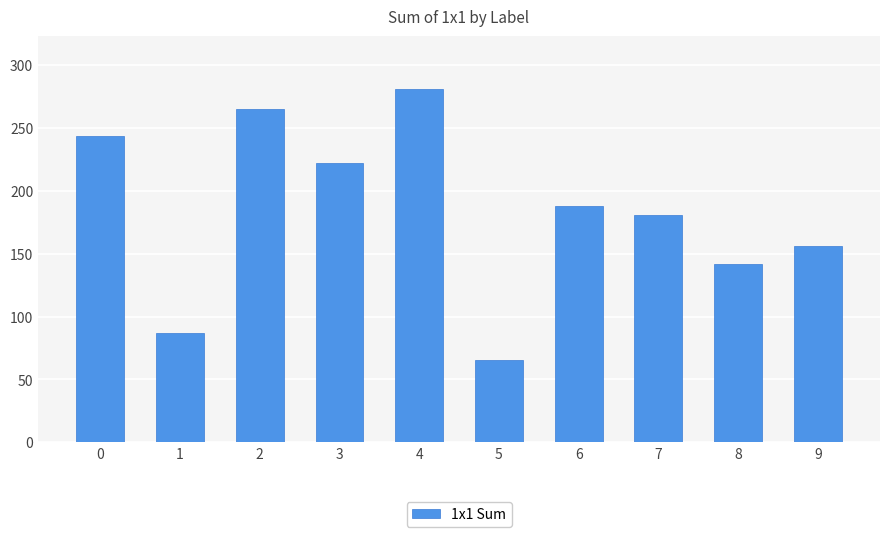

Rank the categories by value from lowest to highest.

5, 1, 8, 9, 7, 6, 3, 0, 2, 4